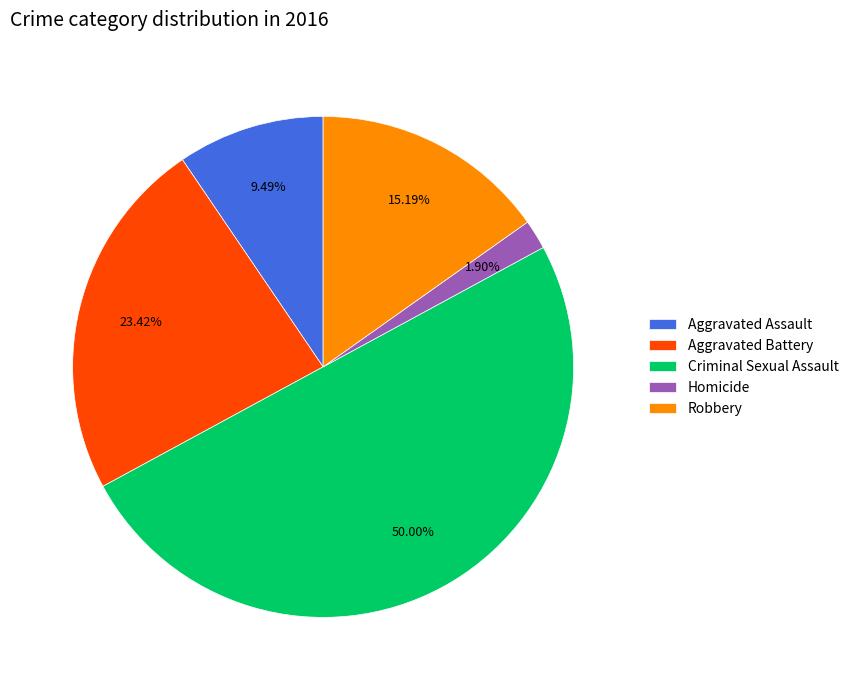

Which category has the smallest portion of the pie?

Homicide